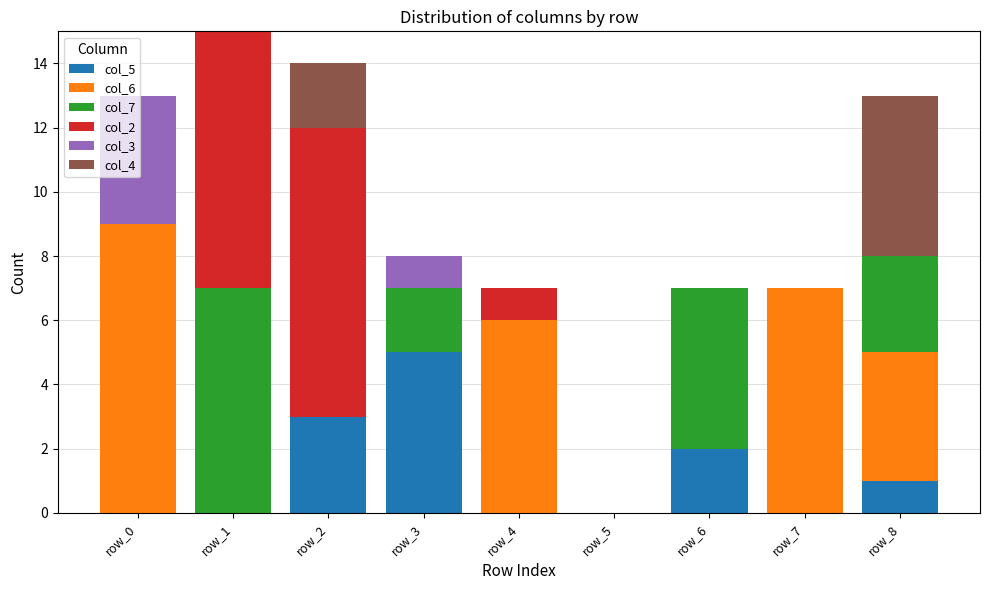

Is it true that col_5 equals 2 at row_6?

True